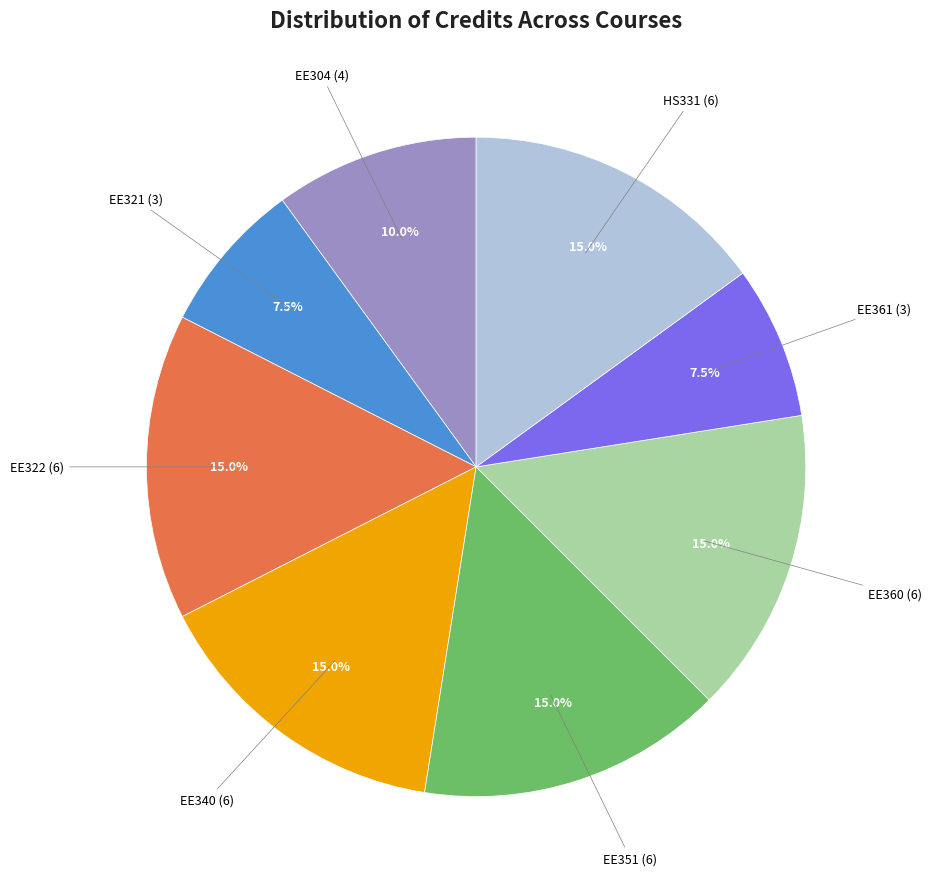

Is there any slice that represents more than half of the pie?

No